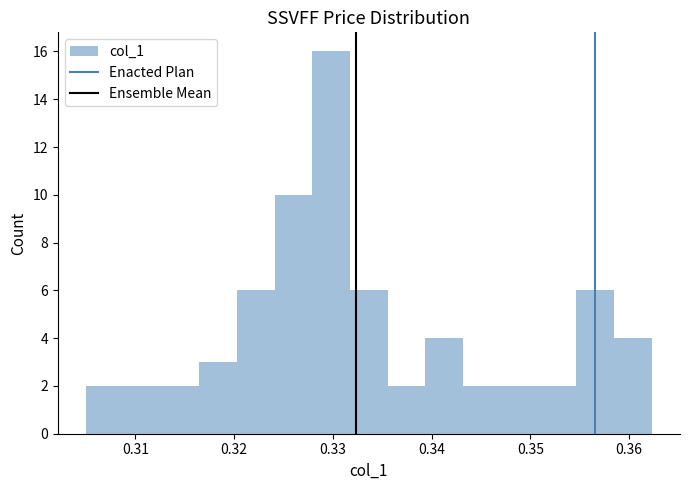

Around what value on the x-axis is the tallest bar? Give the approximate position of its centre, as read against the axis.

0.330